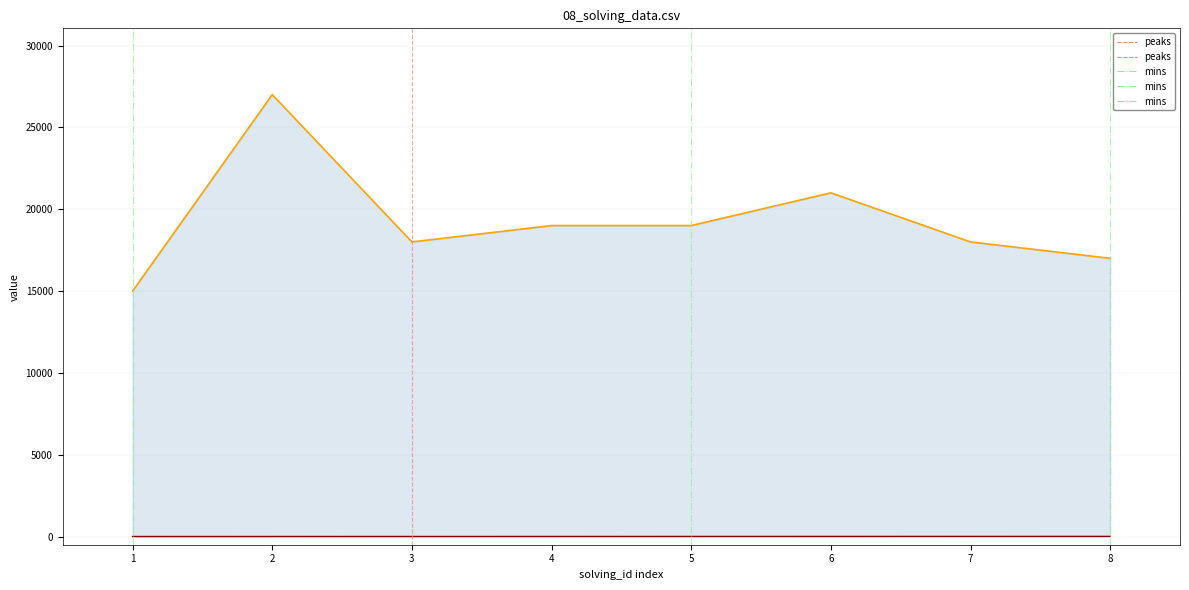

What is the total value across all series at 5?

19005